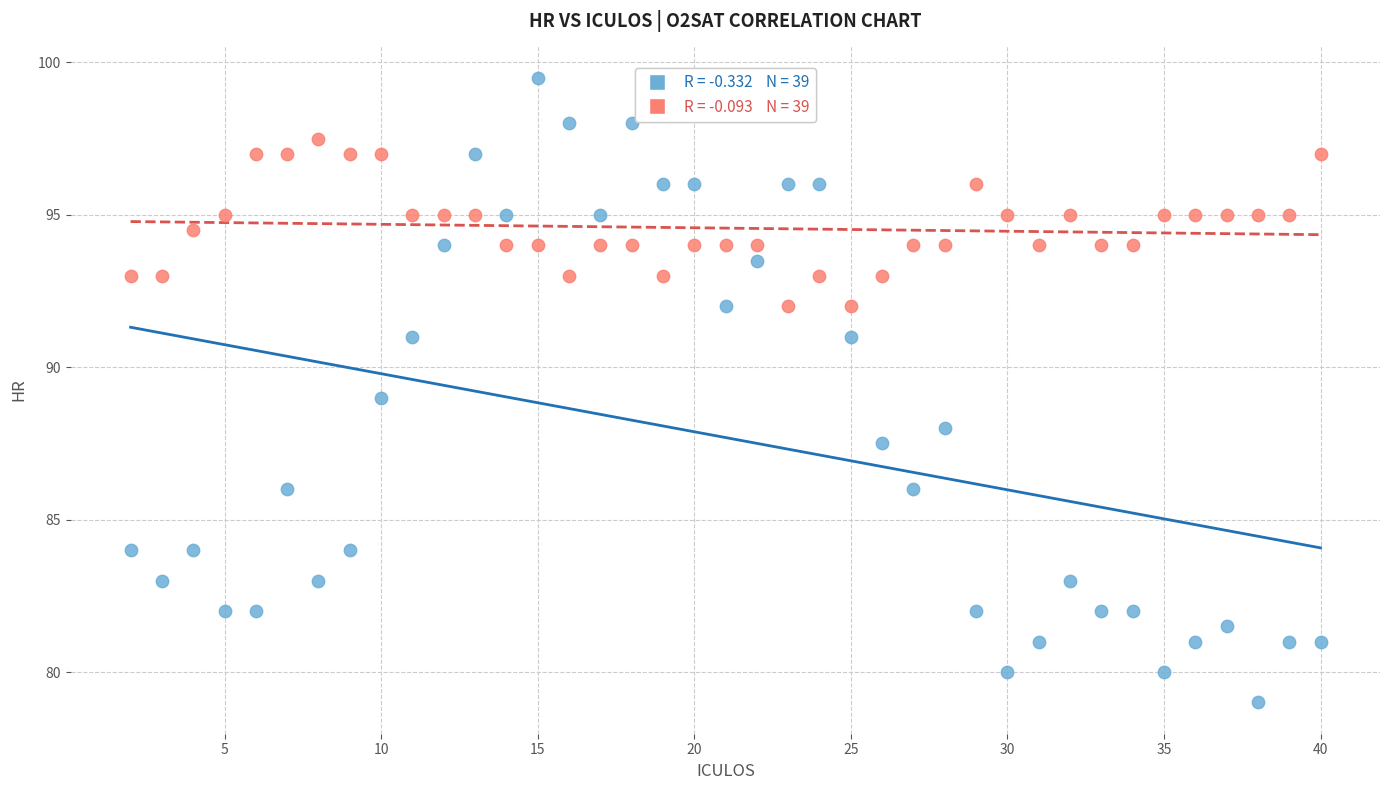

Across all data points, what is the range of Y values (max minus min)?

20.5